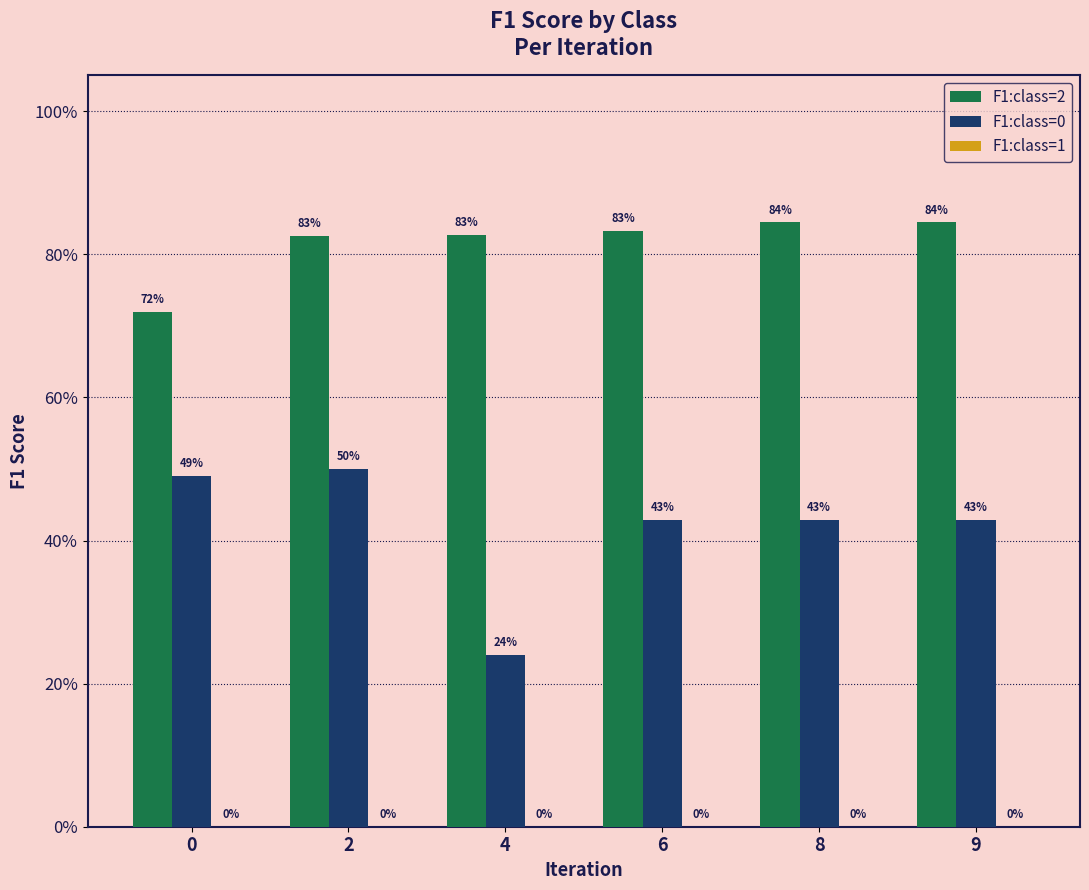

Rank the series by their average value, from highest to lowest.

F1:class=2, F1:class=0, F1:class=1